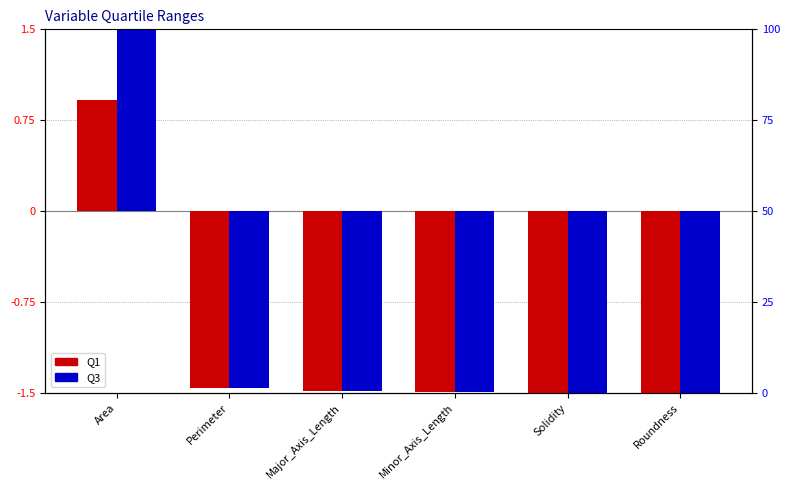

At Roundness, list the series in order from smallest to largest.

Q1, Q3